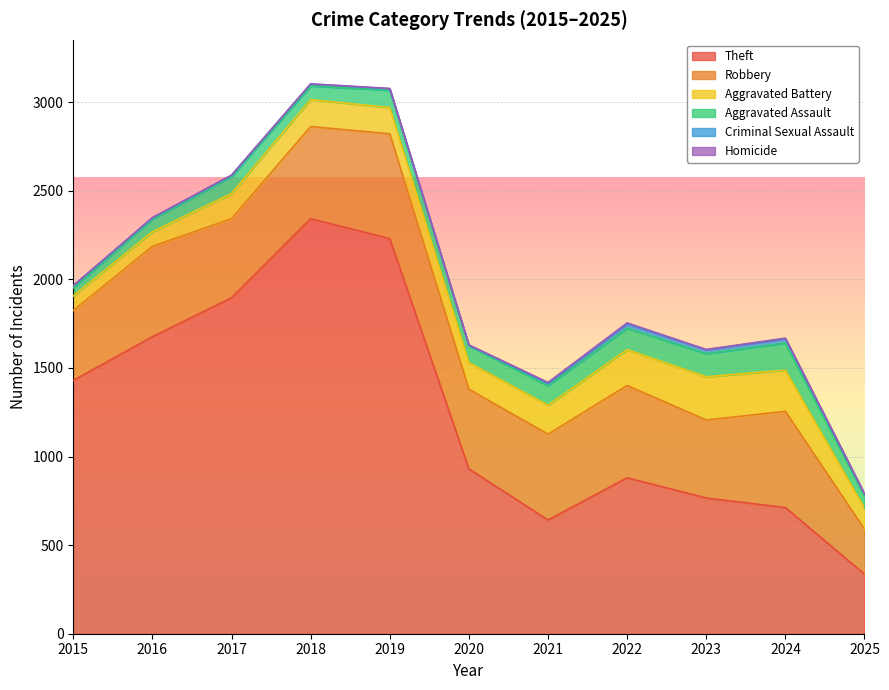

Is the value of Criminal Sexual Assault at 2025 greater than the value of Aggravated Battery at 2015?

No